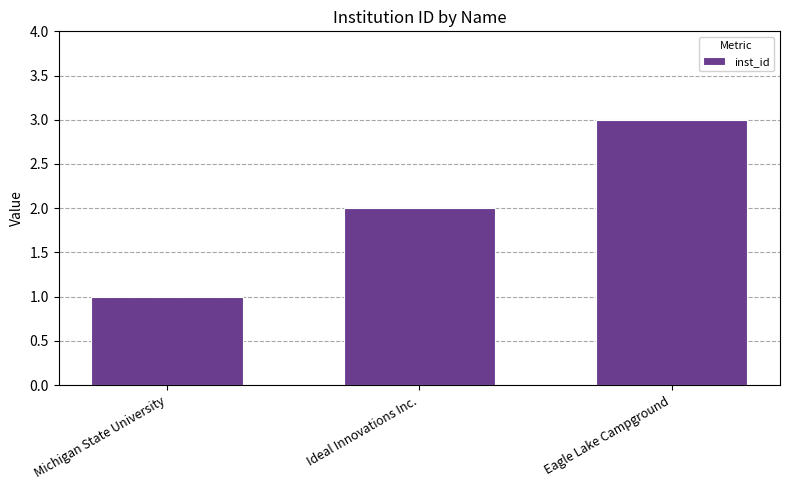

List the labels in order of value, largest first.

Eagle Lake Campground, Ideal Innovations Inc., Michigan State University